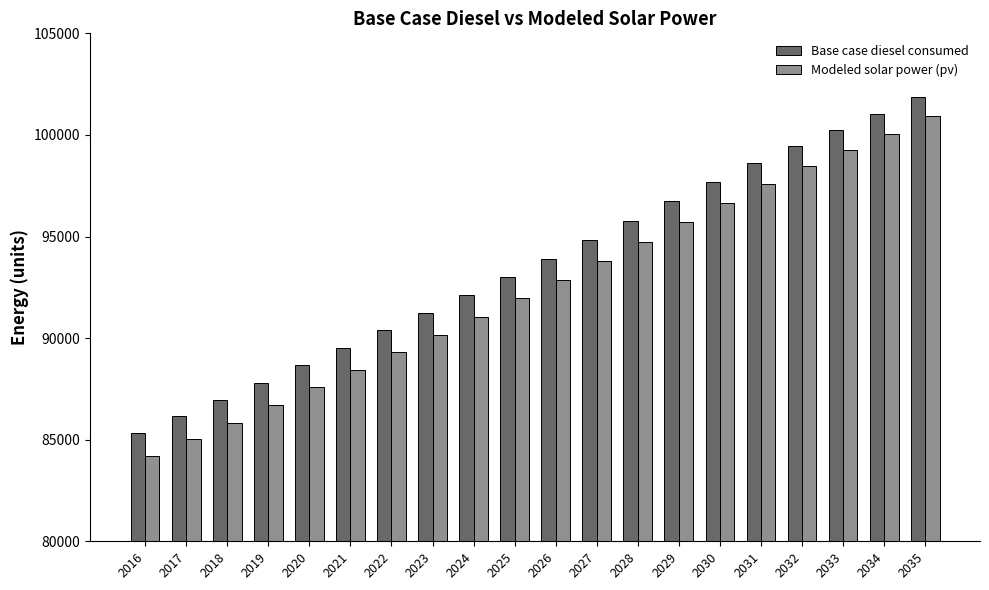

Reading left to right, extract all data points from this chart.

Base case diesel consumed: 85311.8	86169.2	86955.1	87812.5	88669.9	89527.3	90384.7	91242.1	92099.5	93028.4	93885.8	94814.7	95743.5	96743.8	97672.7	98601.5	99458.9	100244.9	101030.8	101888.2
Modeled solar power (pv): 84183.3	85049.8	85844.7	86711.0	87577.2	88443.3	89309.4	90175.4	91041.4	91978.7	92844.5	93781.7	94718.8	95727.3	96664.3	97601.2	98466.6	99260.5	100054.3	100919.5